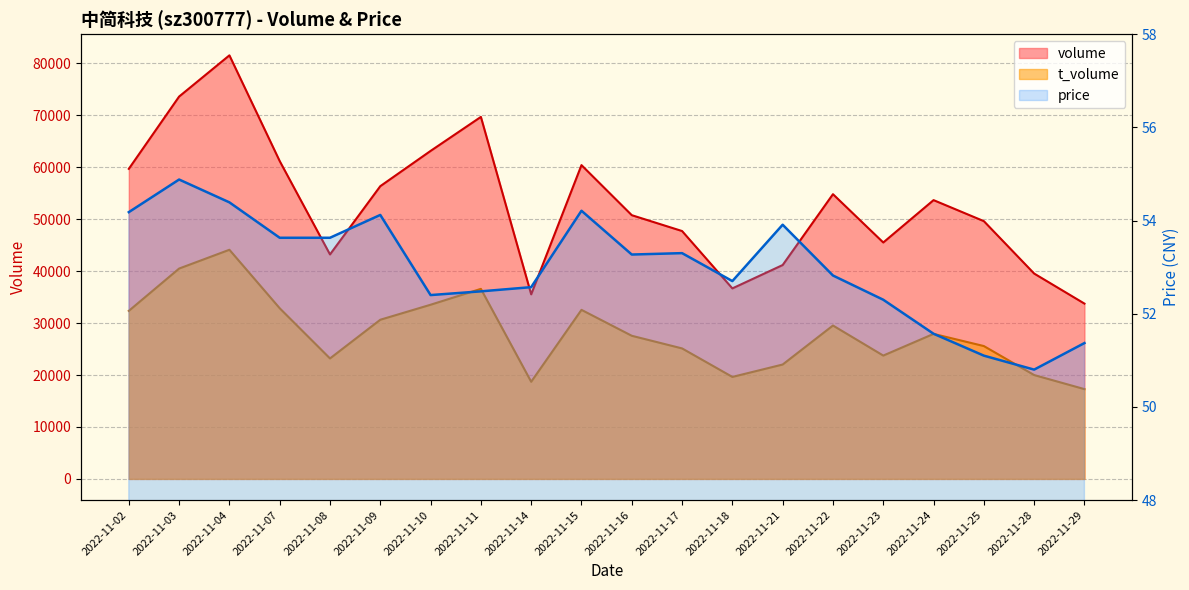

Is the value of price at 2022-11-14 greater than the value of volume at 2022-11-10?

No